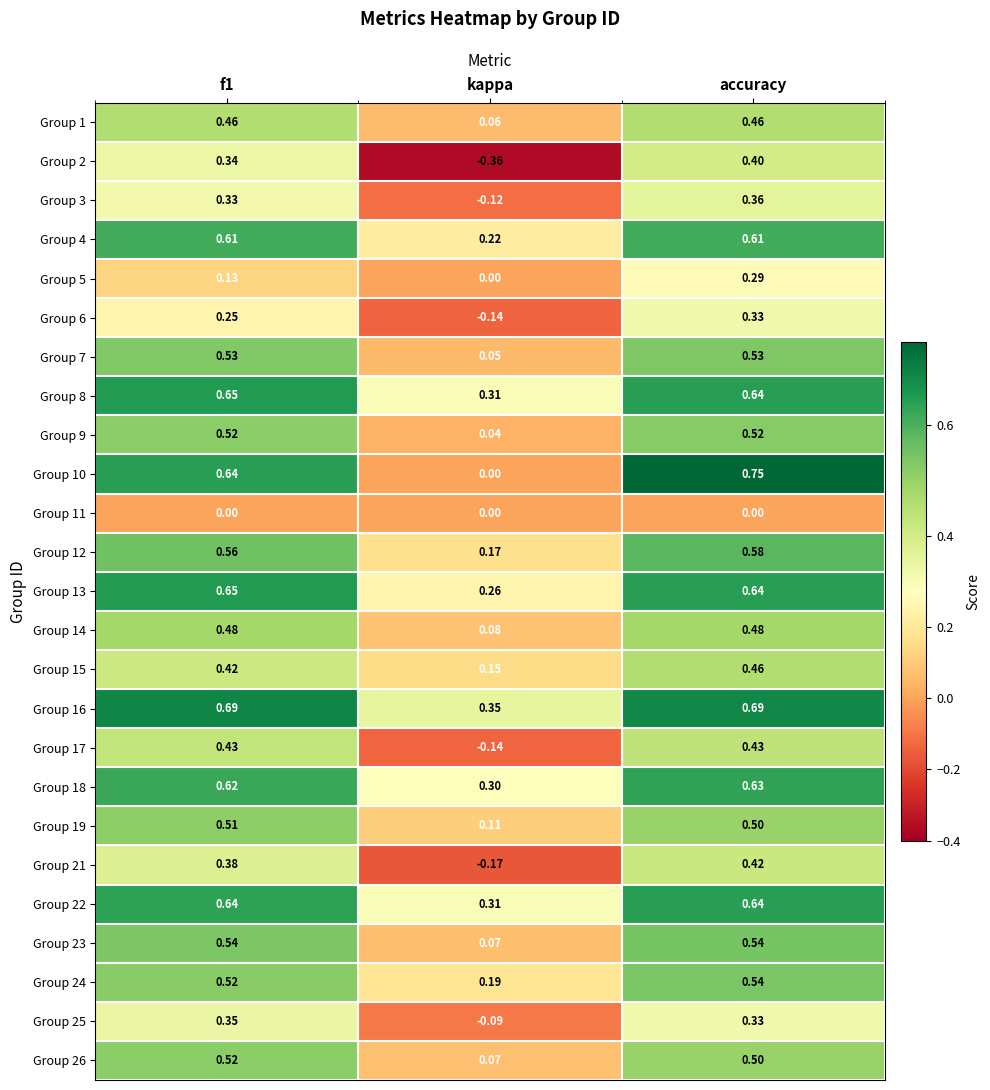

At which category is the sum across all series the highest?

accuracy